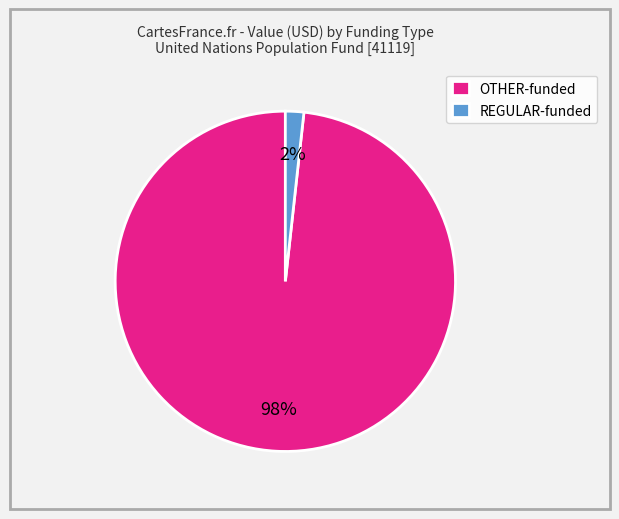

Rank the categories by value from highest to lowest.

OTHER-funded, REGULAR-funded